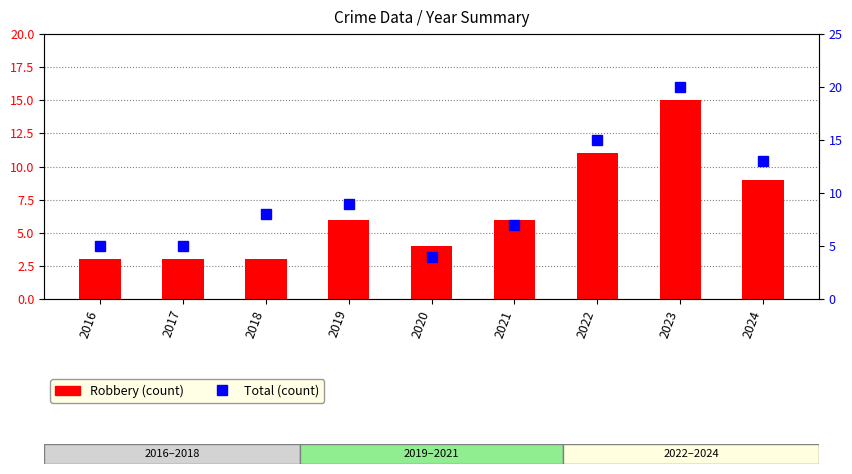

What is the sum of all Total values?

86